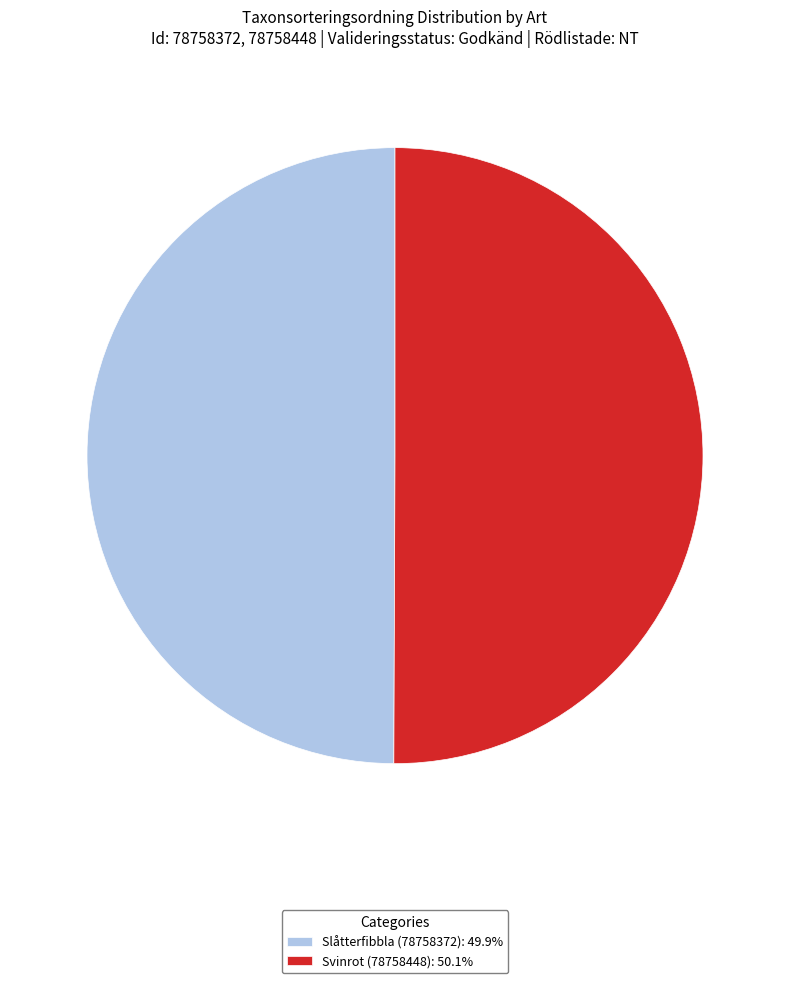

Is it true that Svinrot (78758448) is 50% of the pie?

True